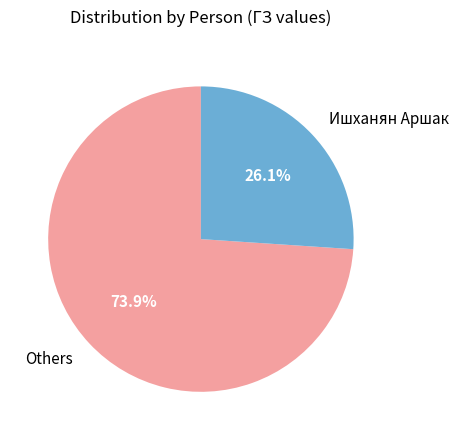

To the nearest percent, what is the average slice percentage?

50%